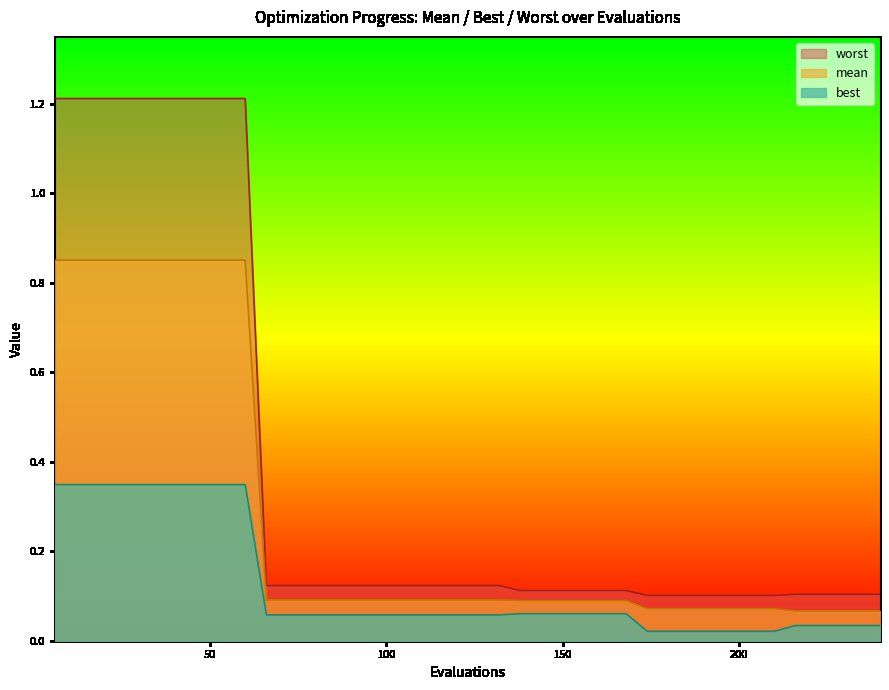

Rank the series by their maximum value, from lowest to highest.

best, mean, worst